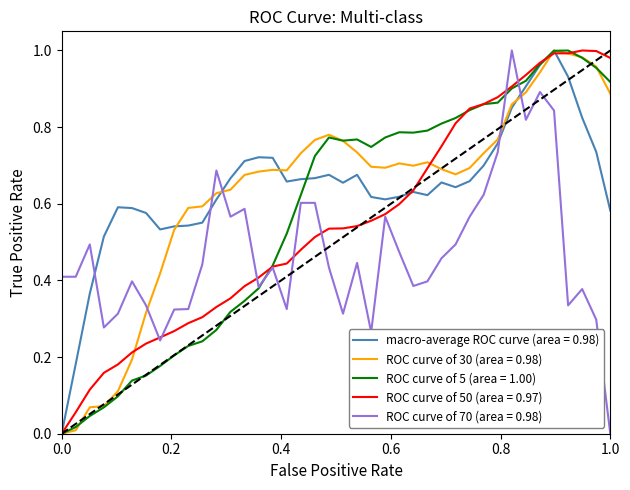

True or false: ROC curve of 70 (area = 0.98) and ROC curve of 30 (area = 0.98) cross at least once.

True